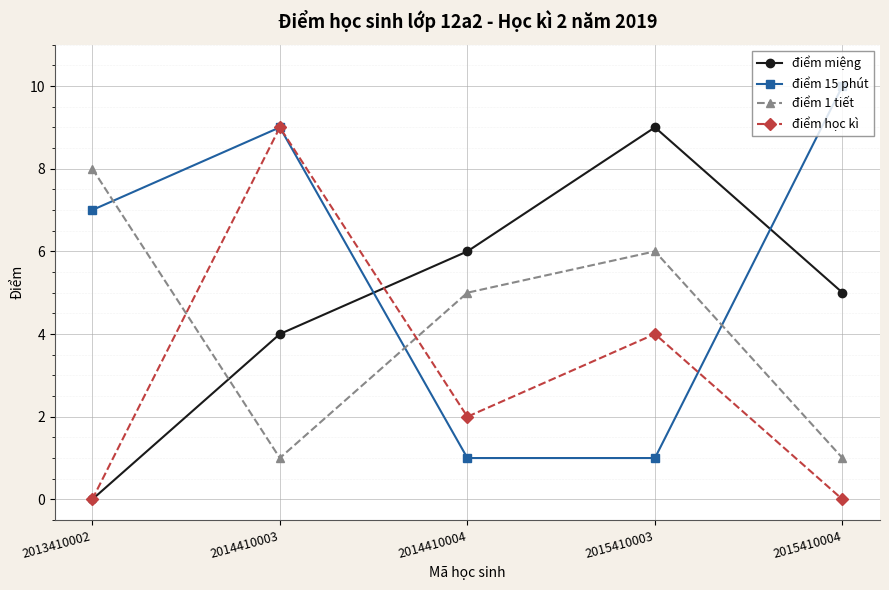

What is the spread (max minus min) of values at 2013410002?

8